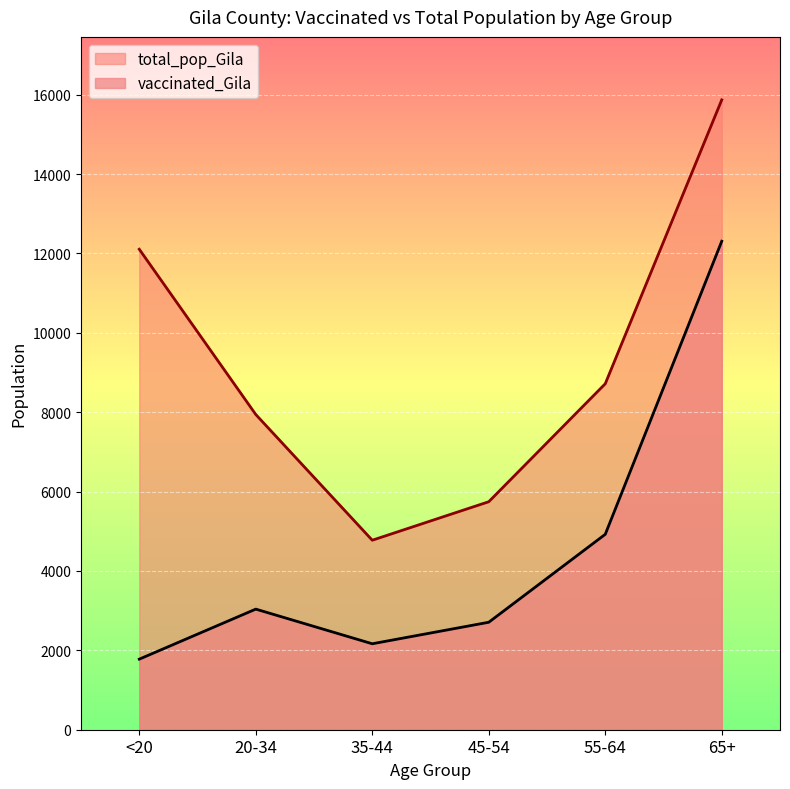

Does the chart display data point markers on the line(s)?

No